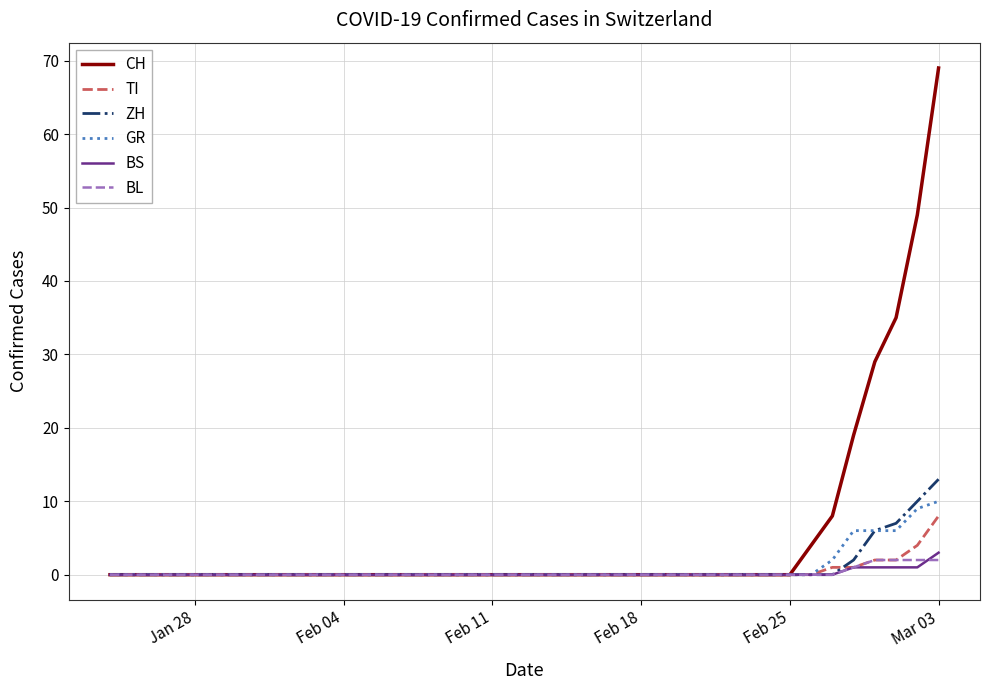

Rank the series by their maximum value, from lowest to highest.

BL, BS, TI, GR, ZH, CH